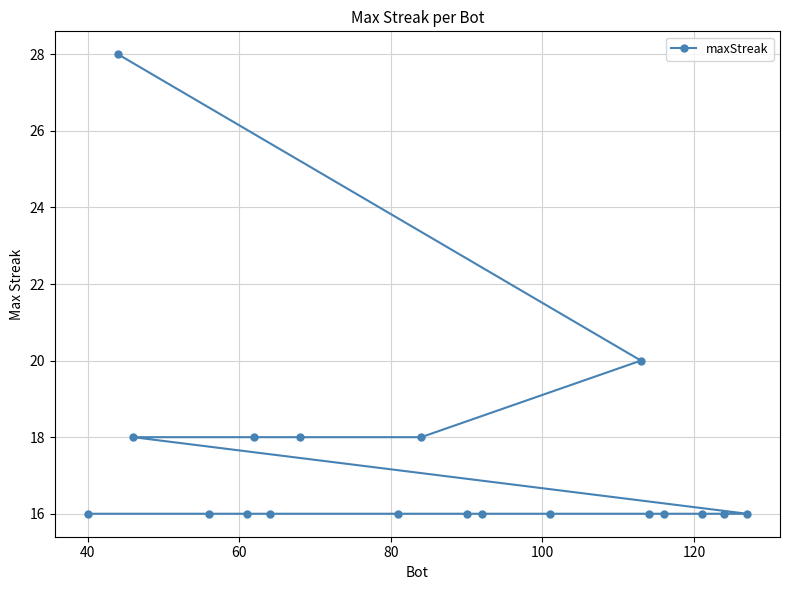

Reading left to right, transcribe all the data shown in this chart.

16	28	18	16	16	18	16	18	16	18	16	16	16	20	16	16	16	16	16